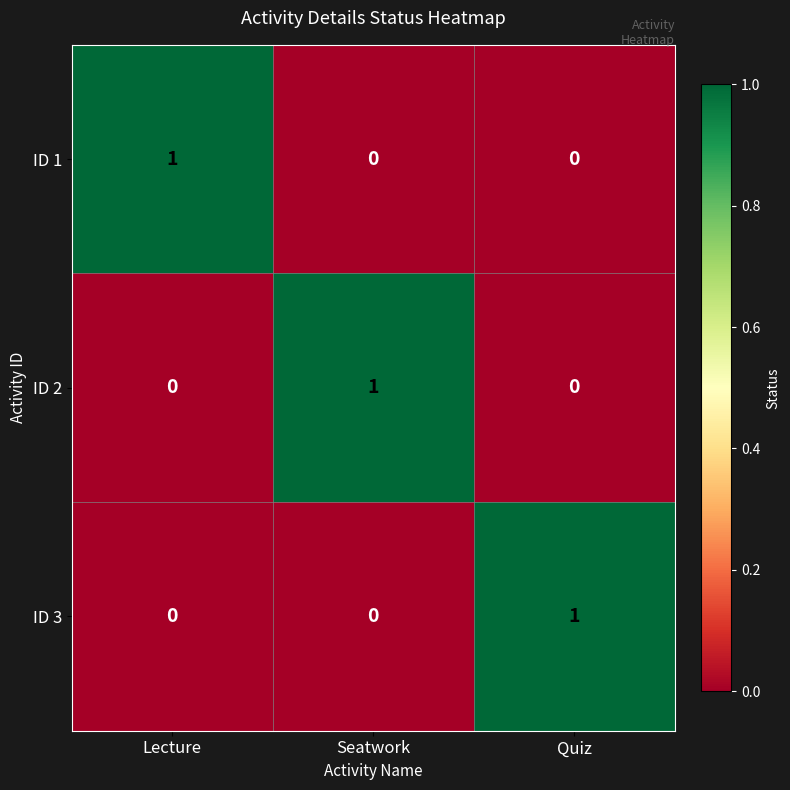

Is the value of ID 3 at Quiz greater than the value of ID 1 at Quiz?

Yes